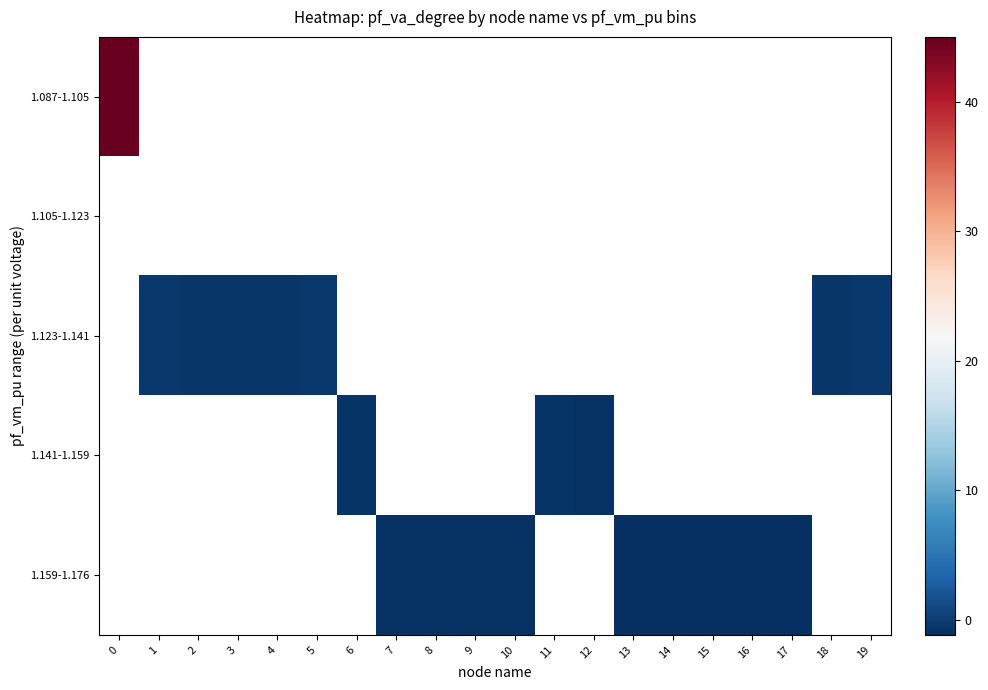

List the series in order of their peak value, highest first.

1.087-1.105, 1.105-1.123, 1.123-1.141, 1.141-1.159, 1.159-1.176